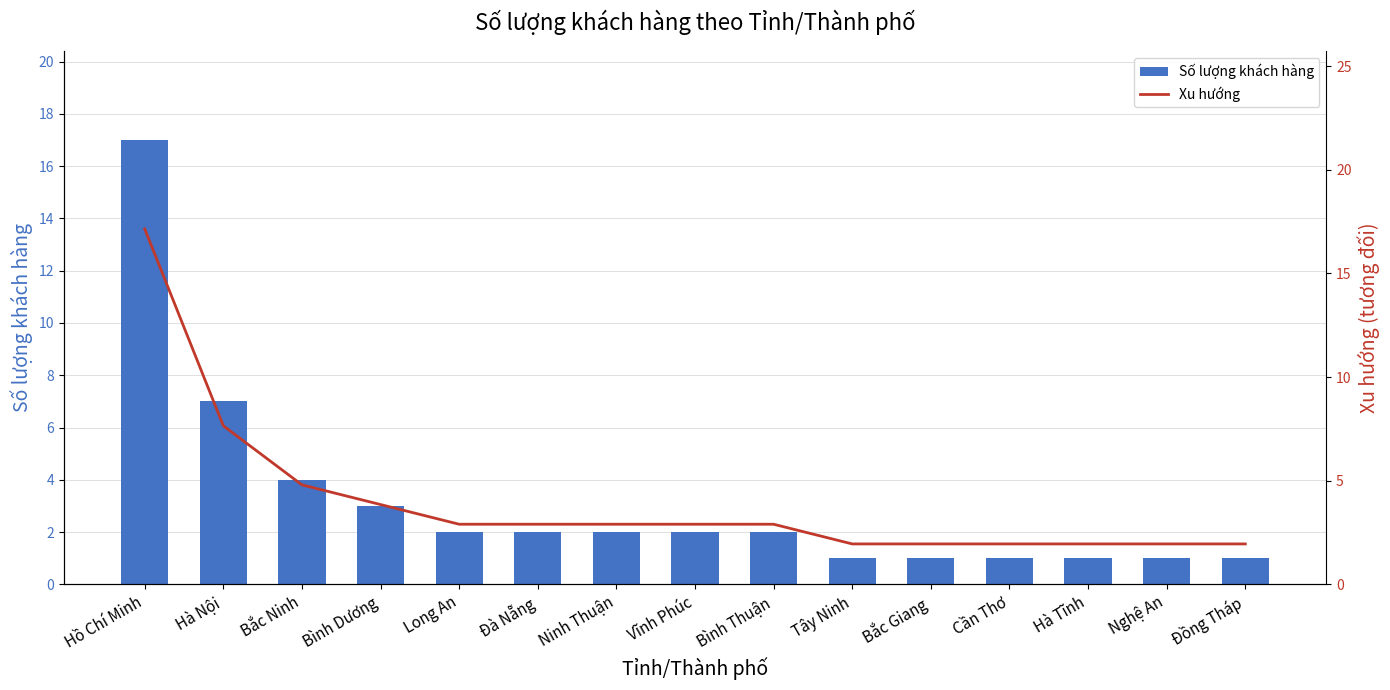

What position from the right is Nghệ An?

2